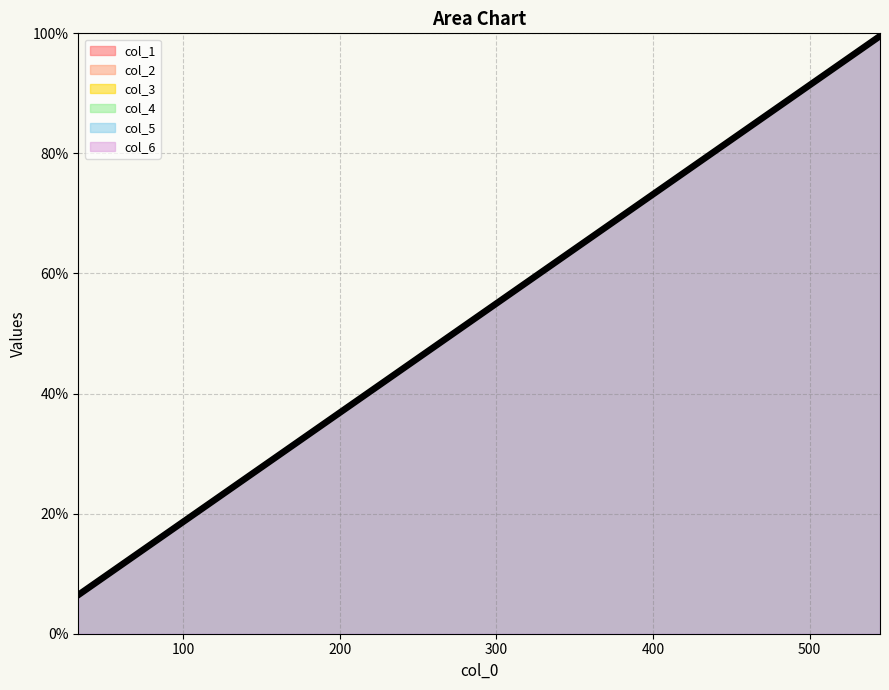

Which series has the largest range (max minus min)?

col_1